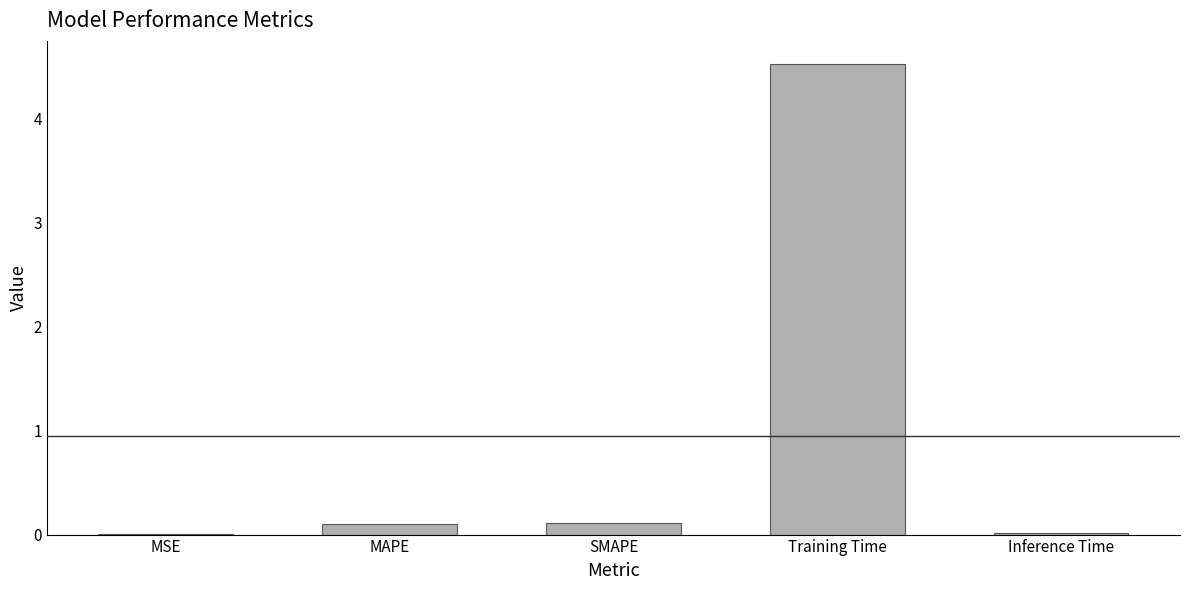

The value at Training Time is 4.5. True or false?

True